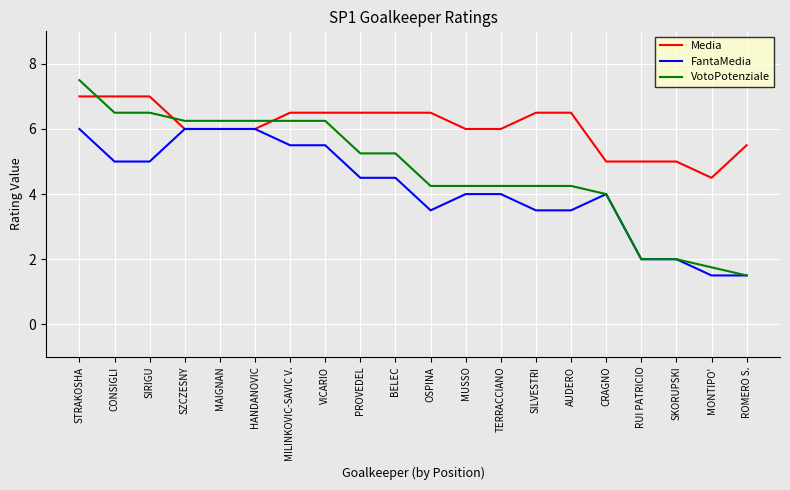

List the series in order of their peak value, lowest first.

FantaMedia, Media, VotoPotenziale